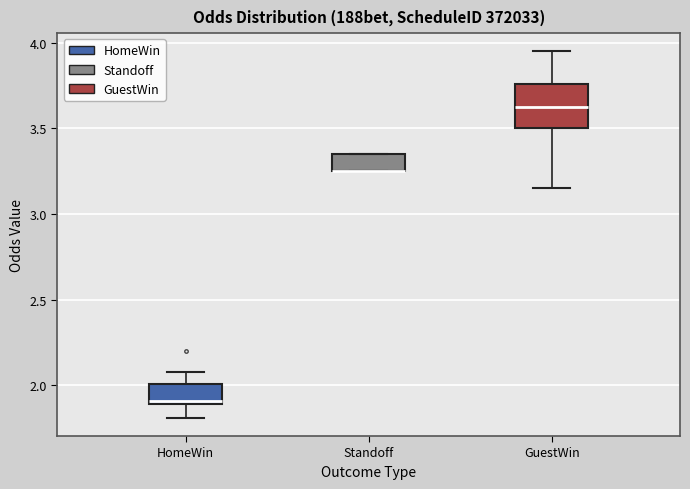

Reading left to right, read every box against the y-axis: the position of its median line, the range the box covers, and the ends of its whiskers. The values are not printed on the chart, so give them approximately, as read against the axis.

HomeWin: median 1.90 (just above the box's lower edge), box 1.90 to 2.00, whiskers 1.80 to 2.10
Standoff: median 3.25 (drawn on the box's lower edge), box 3.25 to 3.35, whiskers 3.25 to 3.35
GuestWin: median 3.65, box 3.50 to 3.75, whiskers 3.15 to 3.95